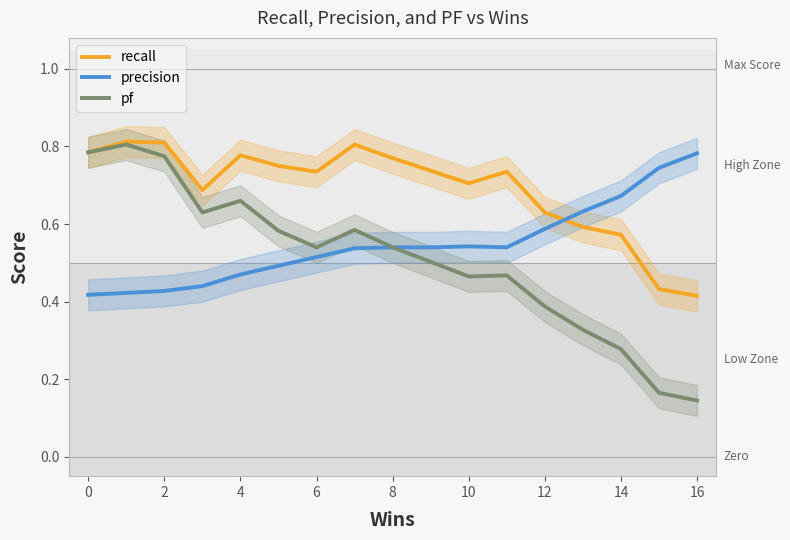

How many lines are shown in the chart?

3